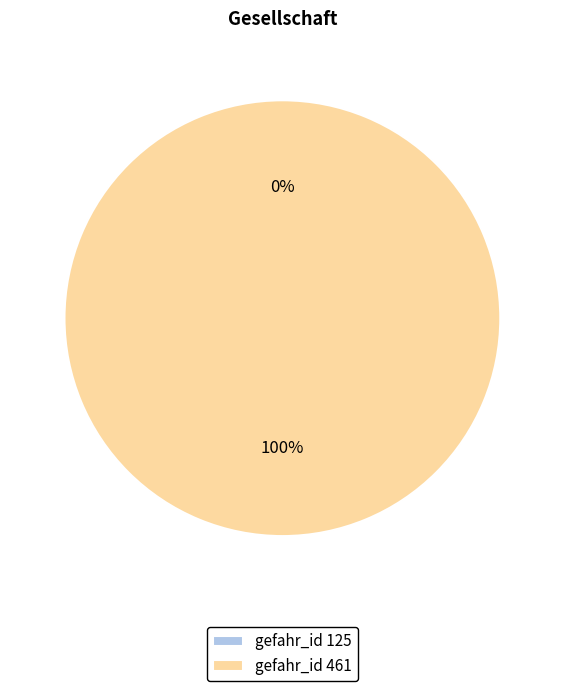

What percentage is the 461 slice, to the nearest percent?

100%